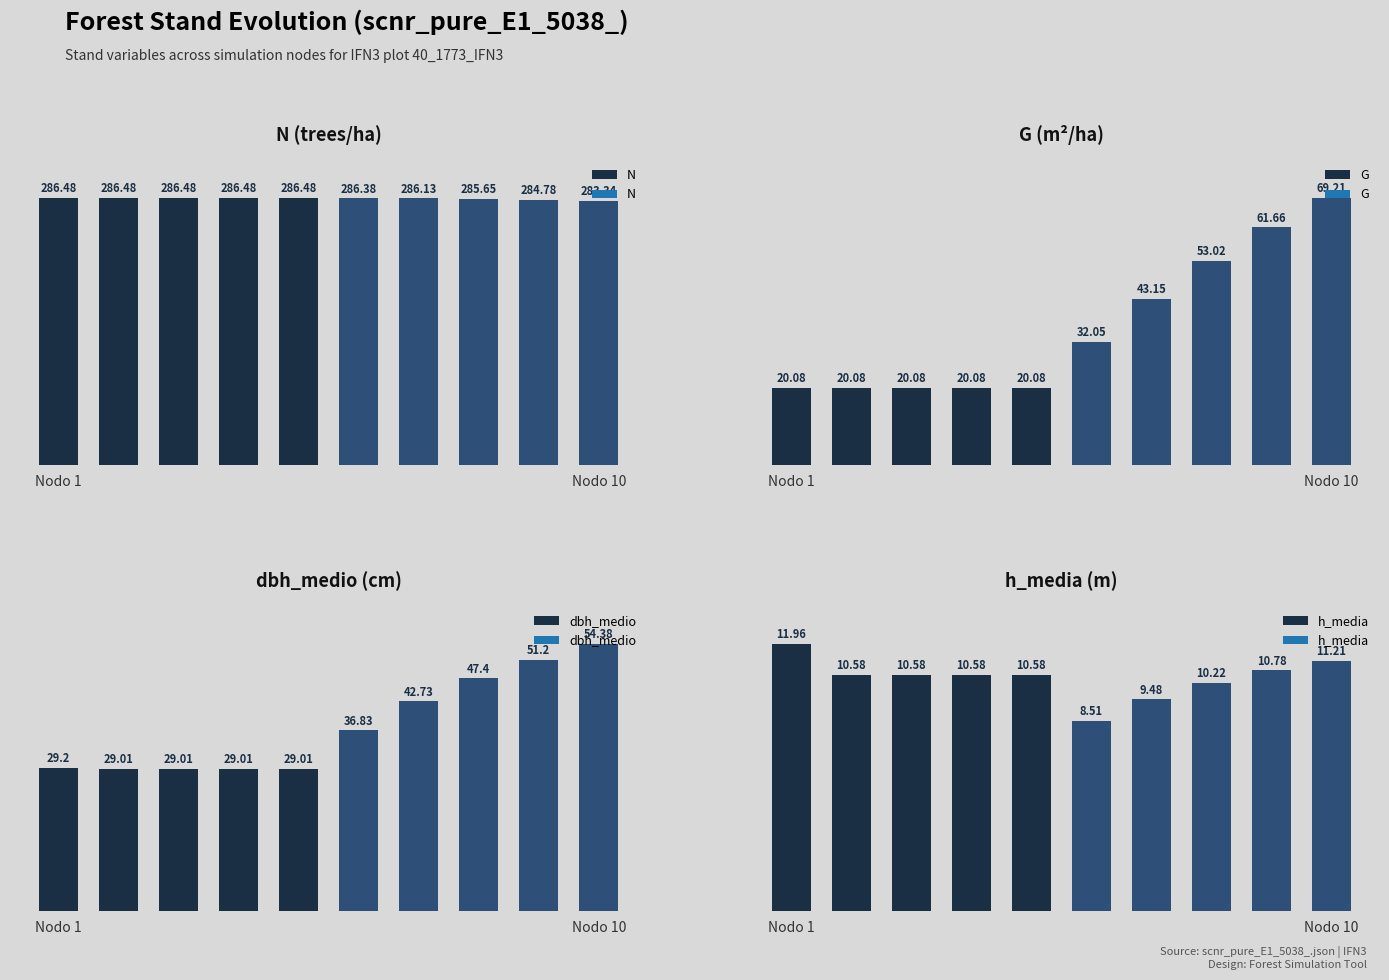

Does the chart contain any negative values?

No